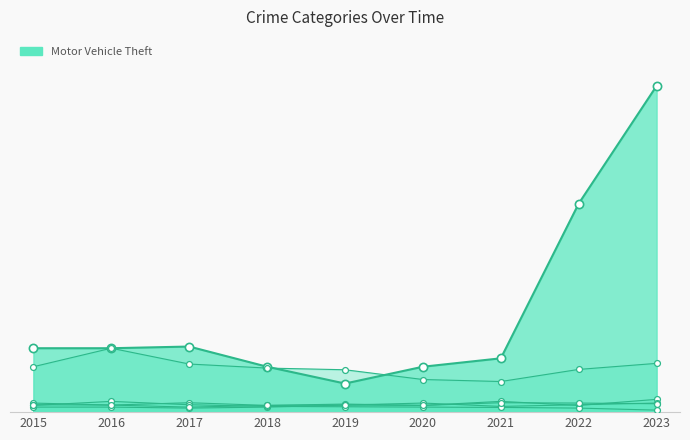

Which series has the largest Y range (max minus min)?

Motor Vehicle Theft